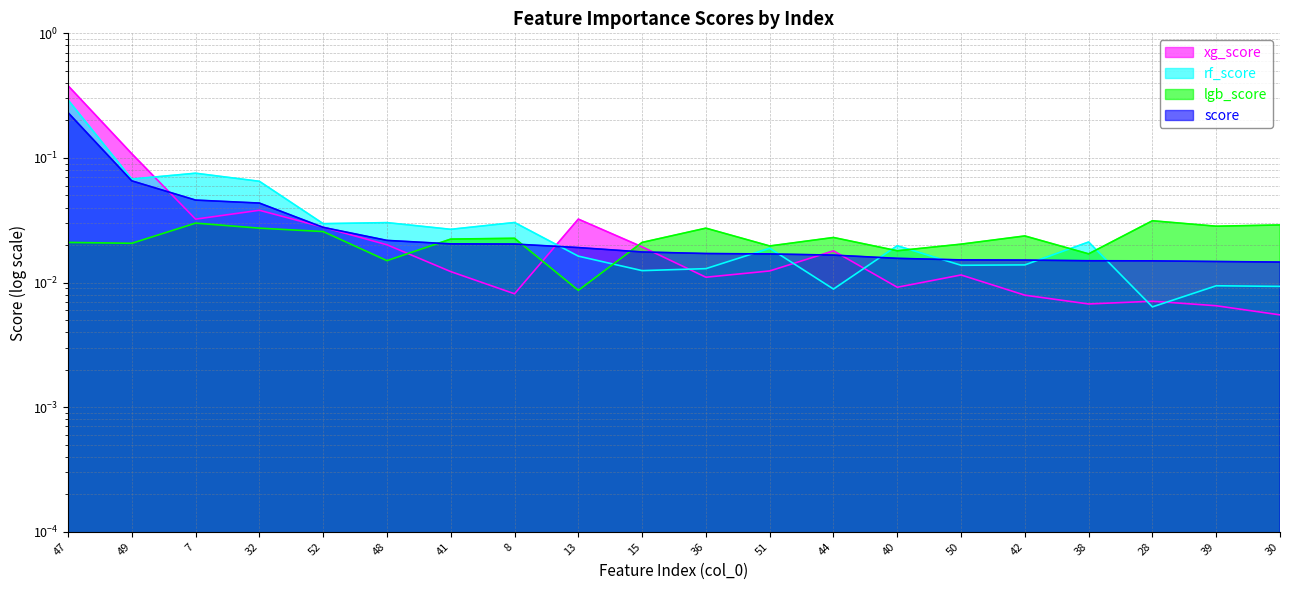

Which has a higher value, 50 or 48?

48